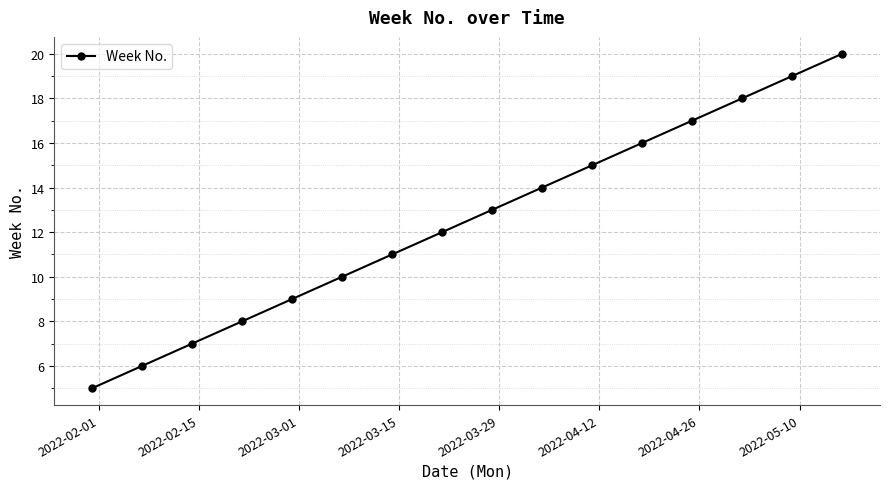

What is the maximum value shown in the chart?

20